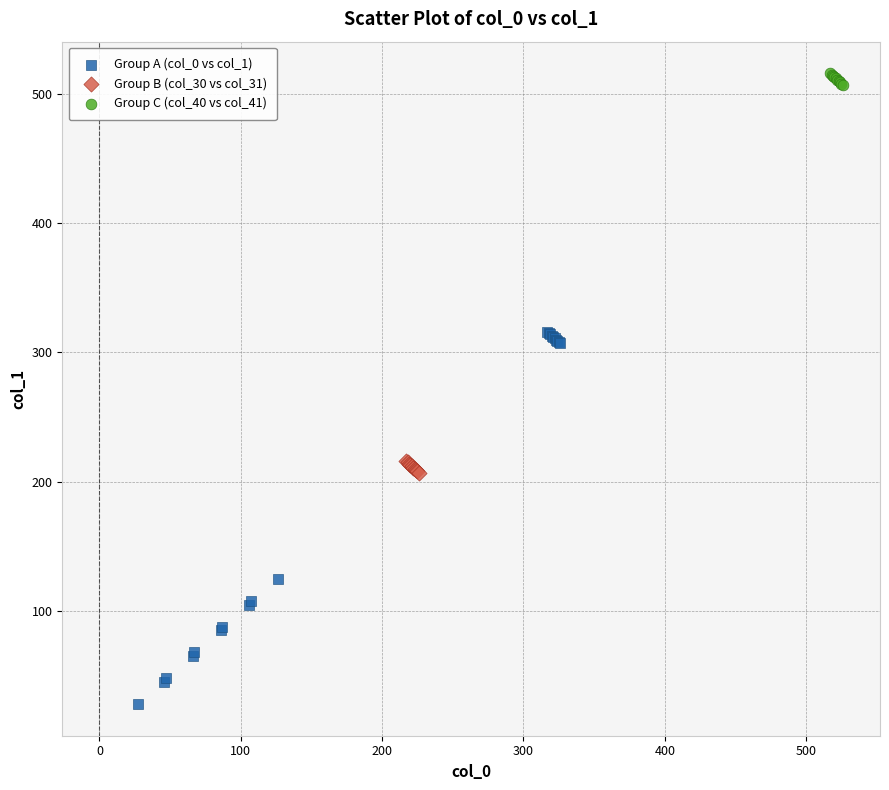

Which series reaches the maximum Y coordinate?

Group C (col_40 vs col_41)